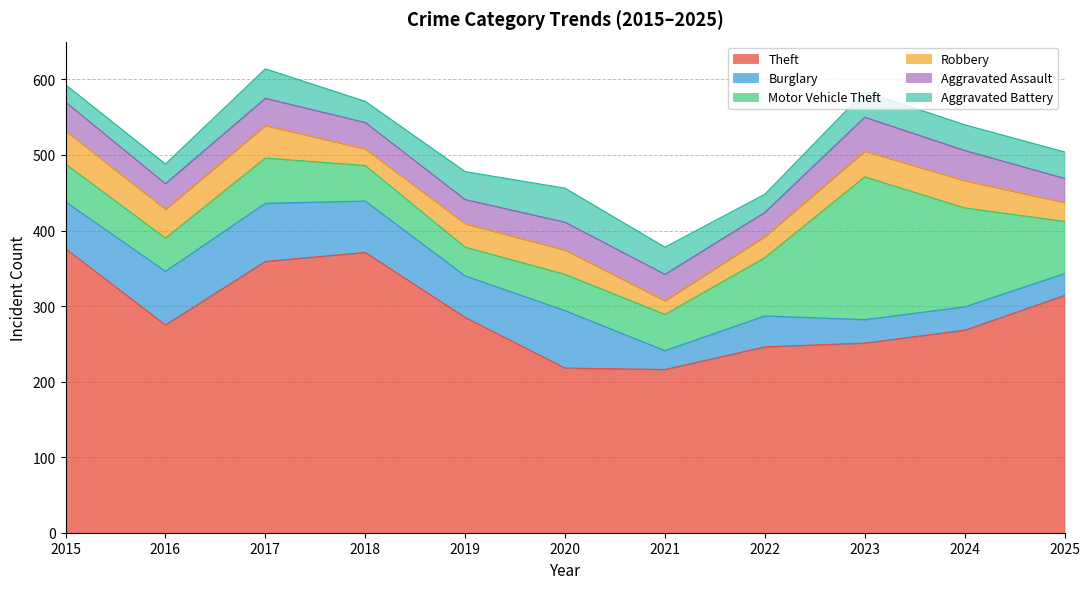

True or false: Robbery has a value of 31 at 2019.

True